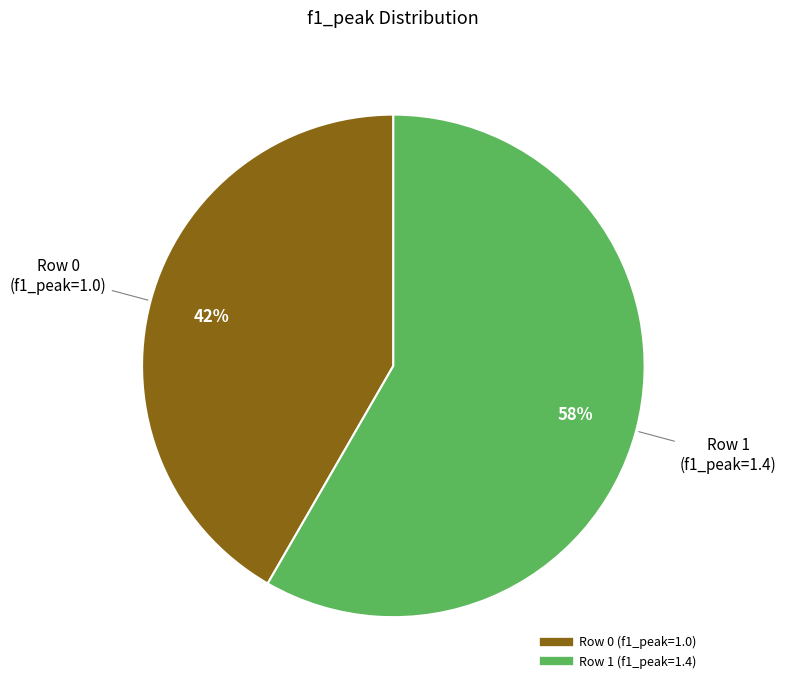

Approximately how many times larger is the value at Row 1 (f1_peak=1.4) compared to Row 0 (f1_peak=1.0)?

1.4